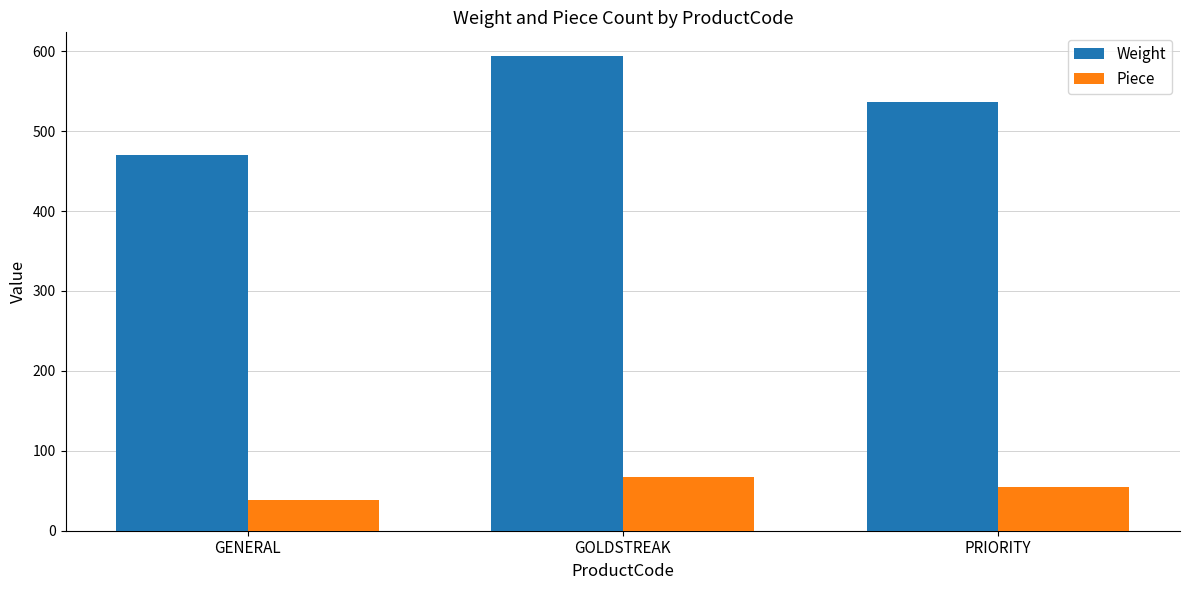

Reading left to right, list all the values displayed in this chart.

Weight: 470	594	536
Piece: 38	67	55